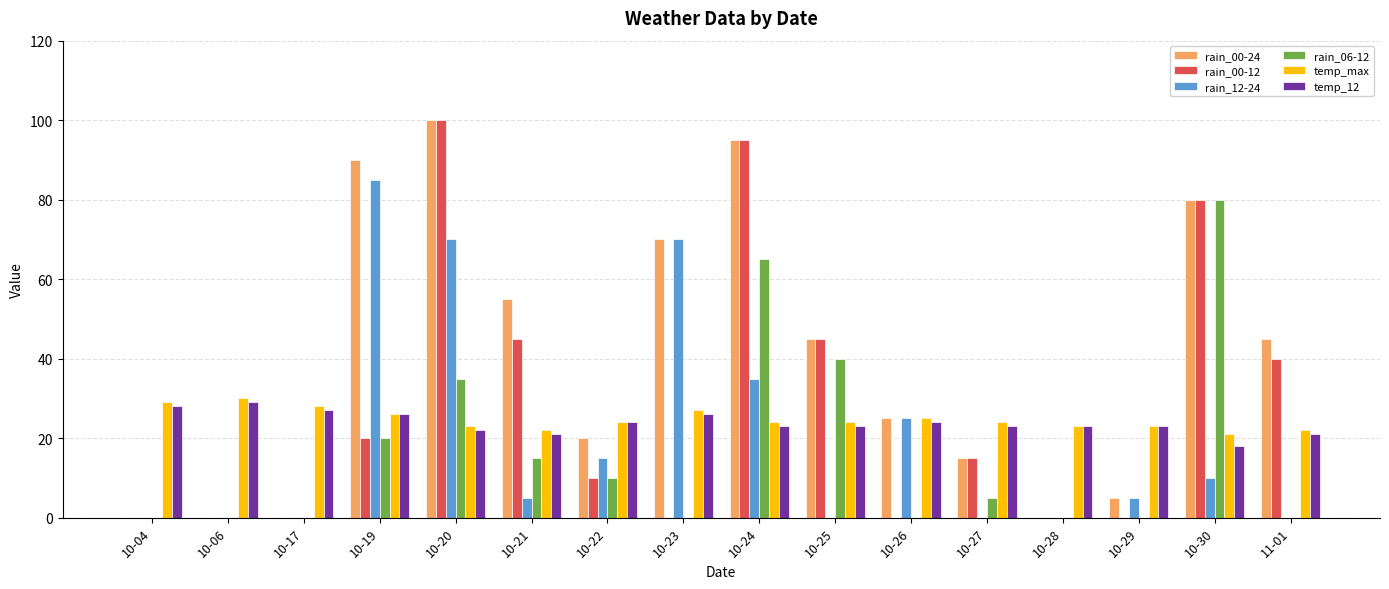

What is the difference between the rain_00-12 values at 10-04 and 10-21?

45